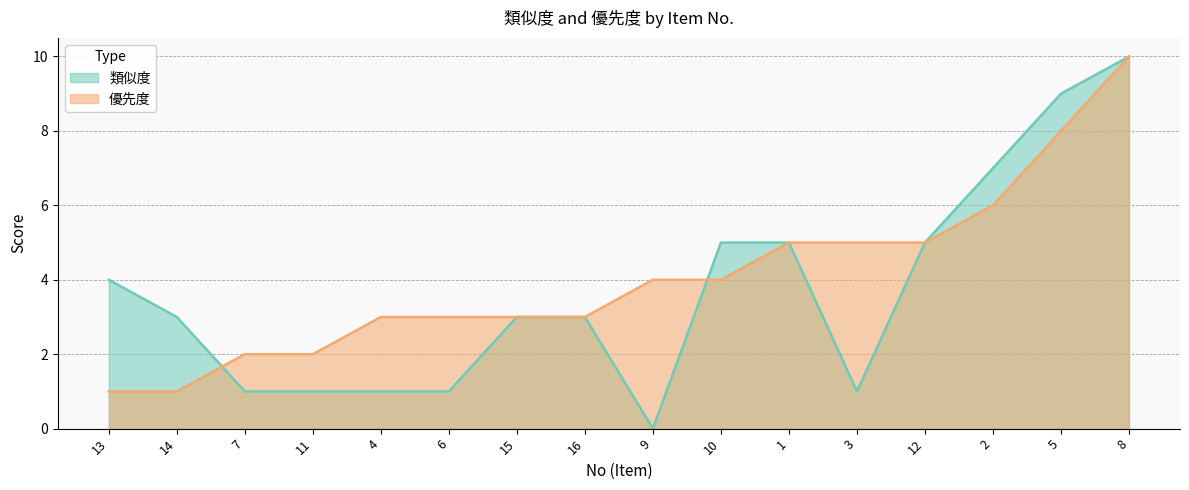

What is the label of the 14th point from the right?

7